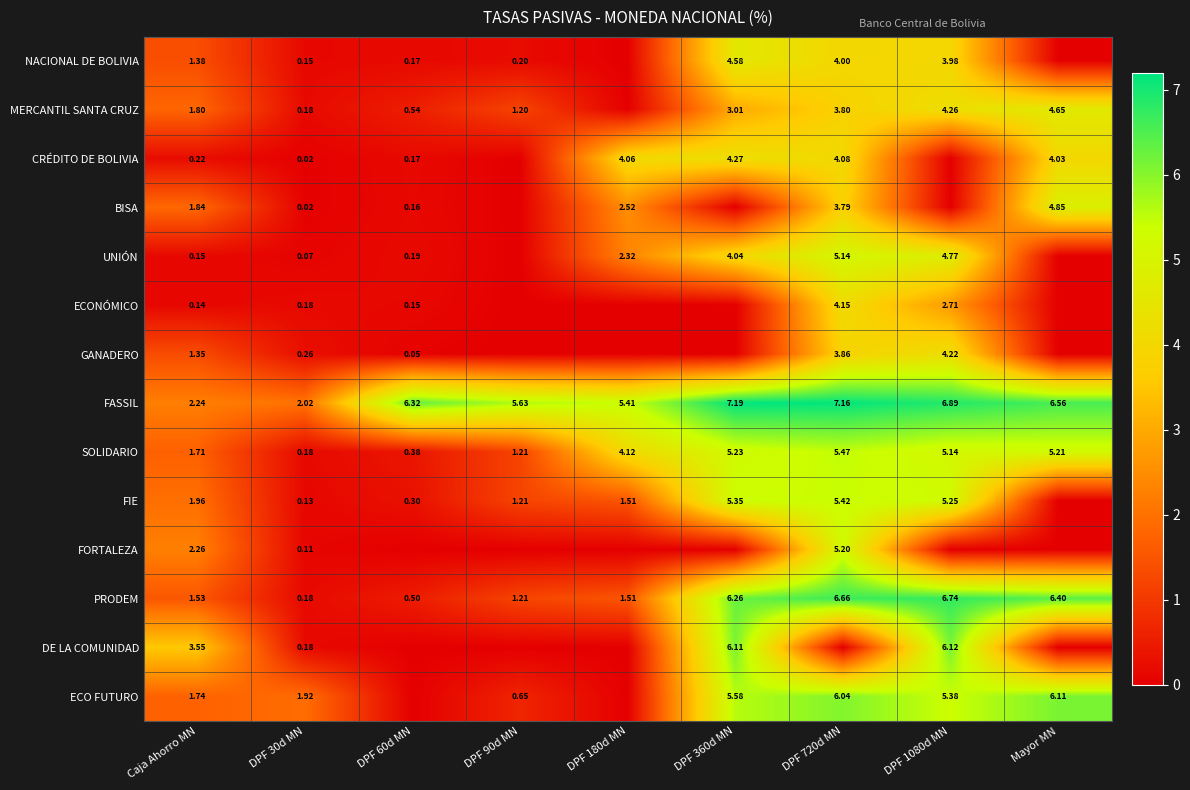

At which label is PRODEM closest to 3?

Caja Ahorro MN